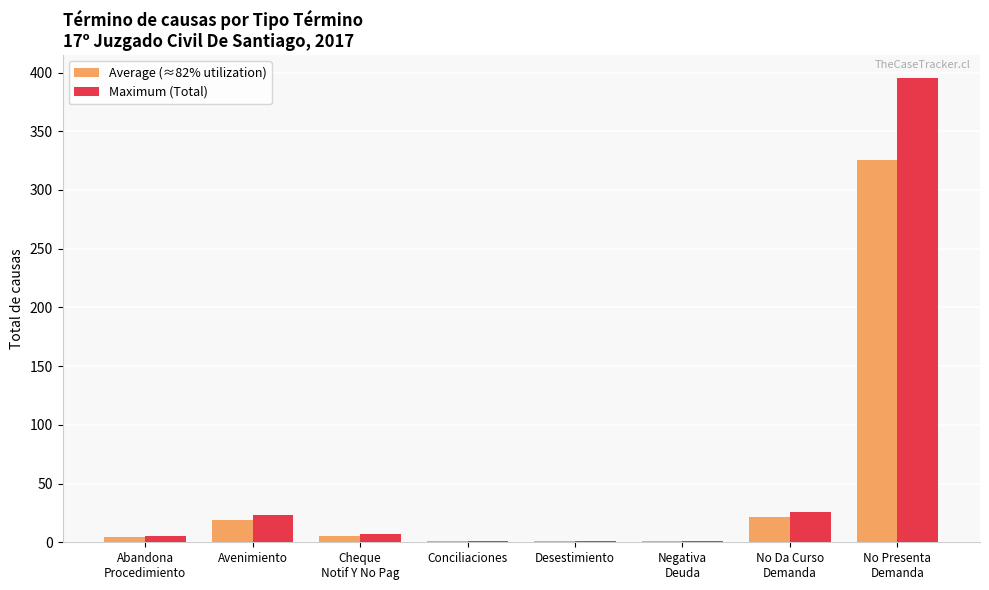

What is the spread (max minus min) of values at Abandona
Procedimiento?

0.9